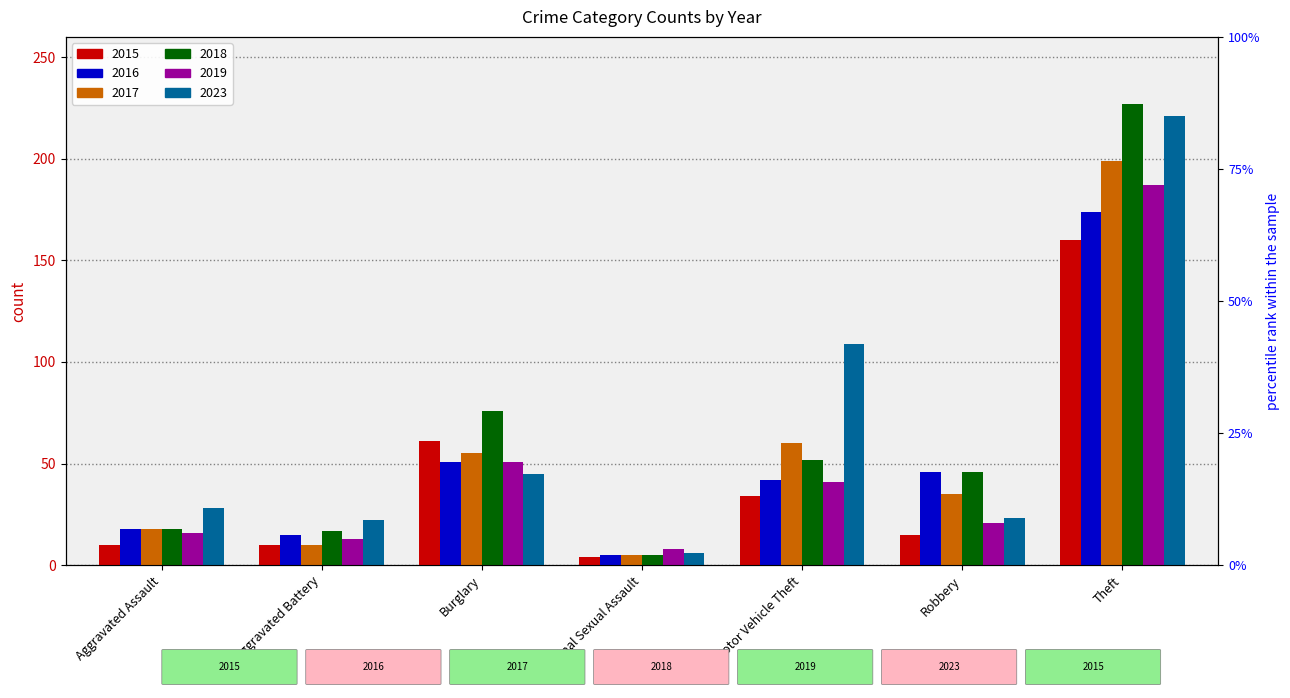

How many bars are there in each group?

6